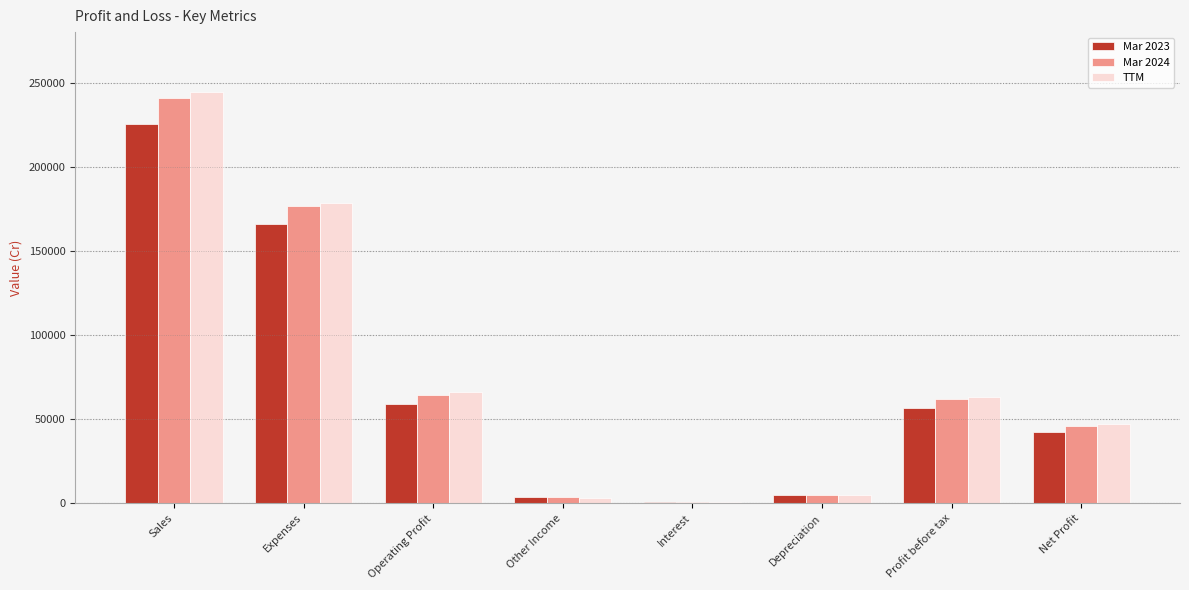

What is the maximum value for TTM?

244125